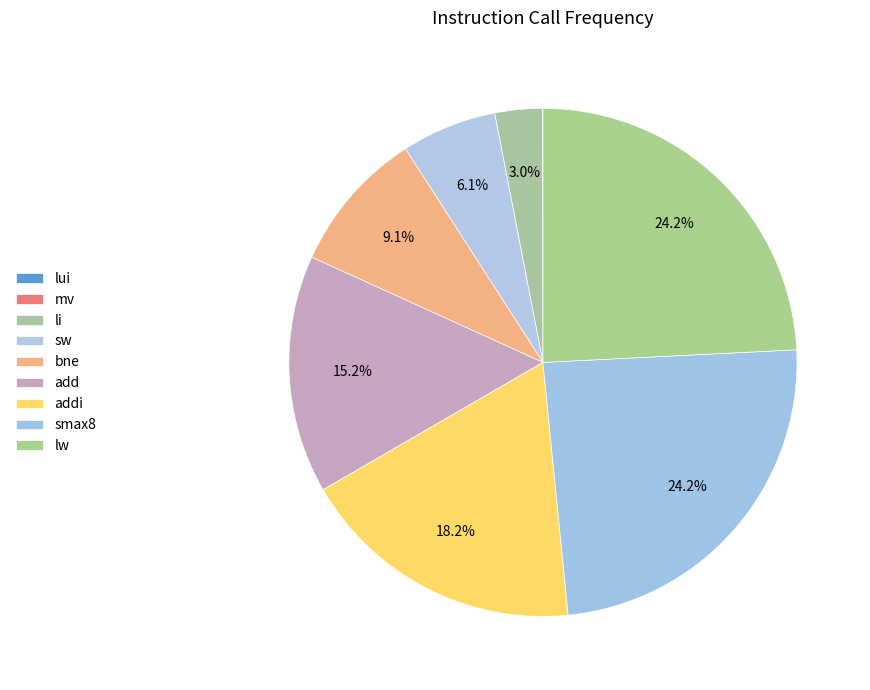

Is there any slice that represents more than half of the pie?

No